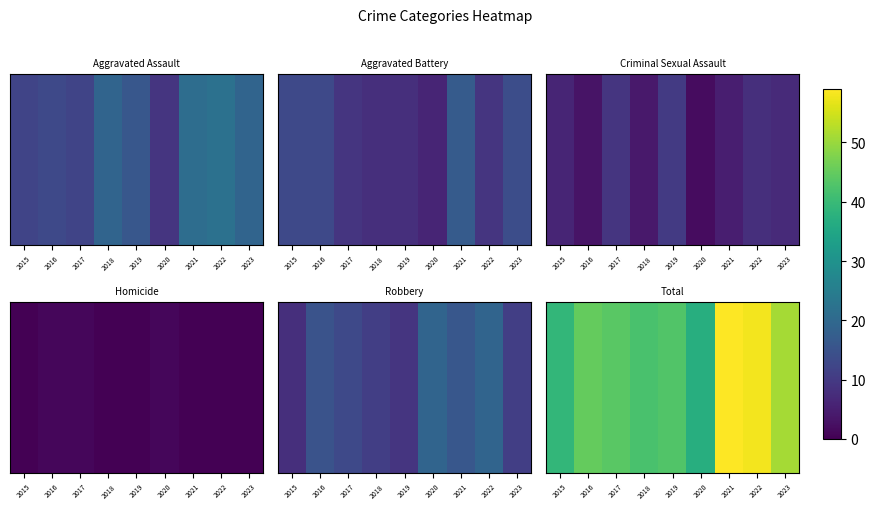

At which category does the chart reach its minimum across all series?

2020